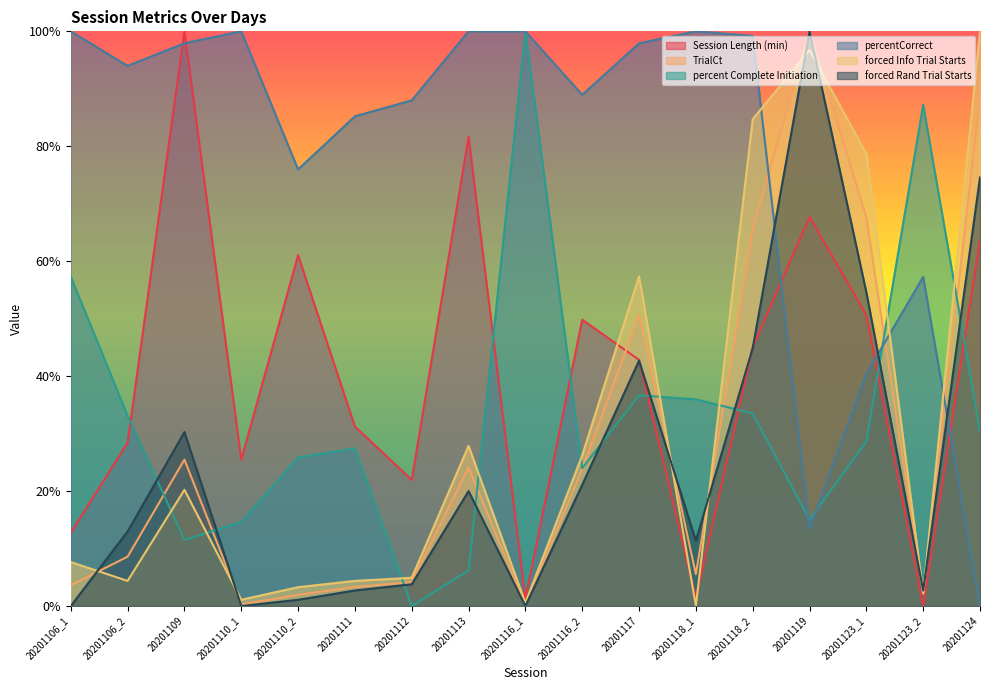

True or false: Session Length (min) has more than 0 interior local peaks.

True